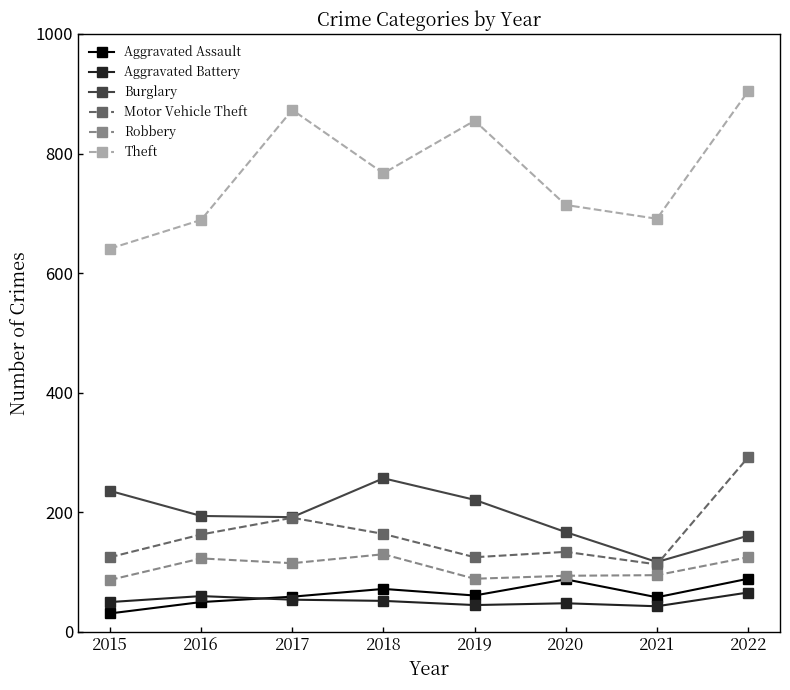

In Theft, how many points are lower than both neighbors (excluding endpoints)?

2